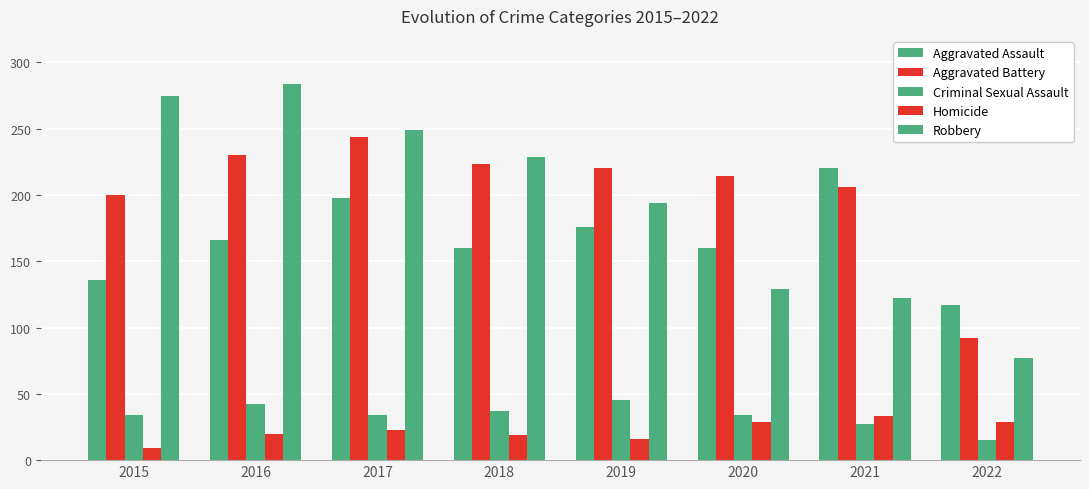

What is the highest value of the Aggravated Assault series?

220